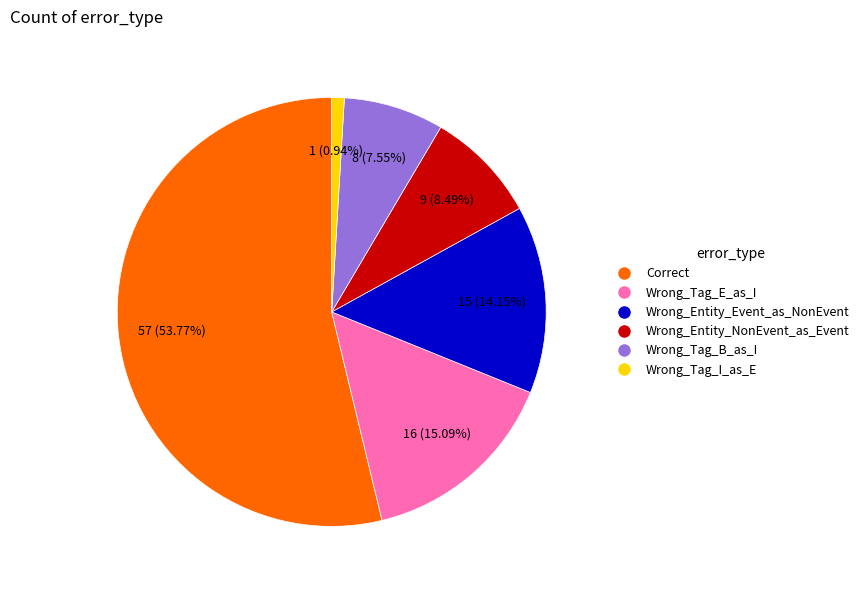

Combined, what portion of the pie is Wrong_Entity_Event_as_NonEvent and Wrong_Tag_E_as_I?

29.2%